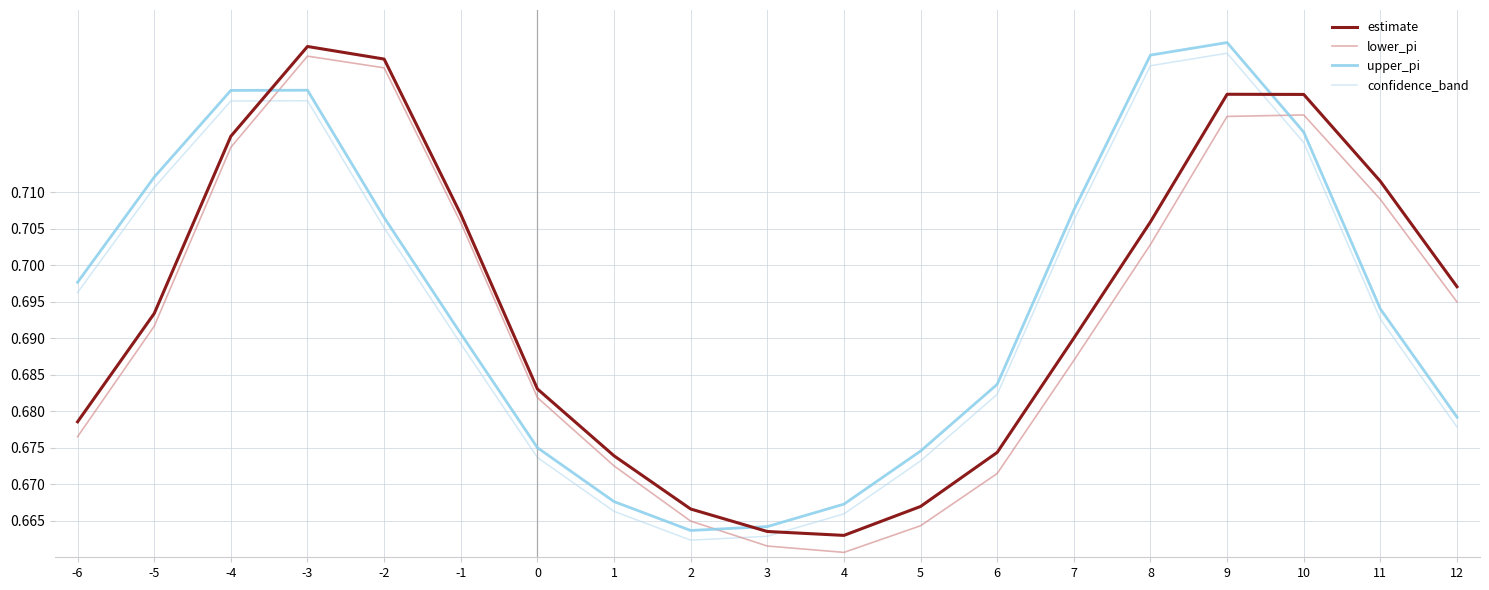

True or false: lower_pi has a value of 1.0 at -6.

False